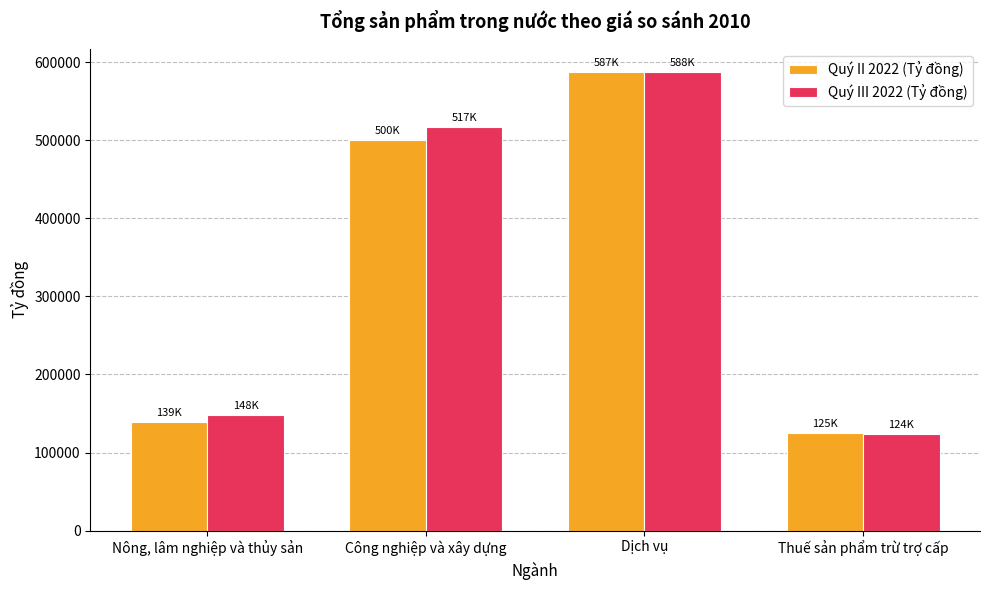

What value does the Quý II 2022 (Tỷ đồng) series have at Công nghiệp và xây dựng?

499878.9